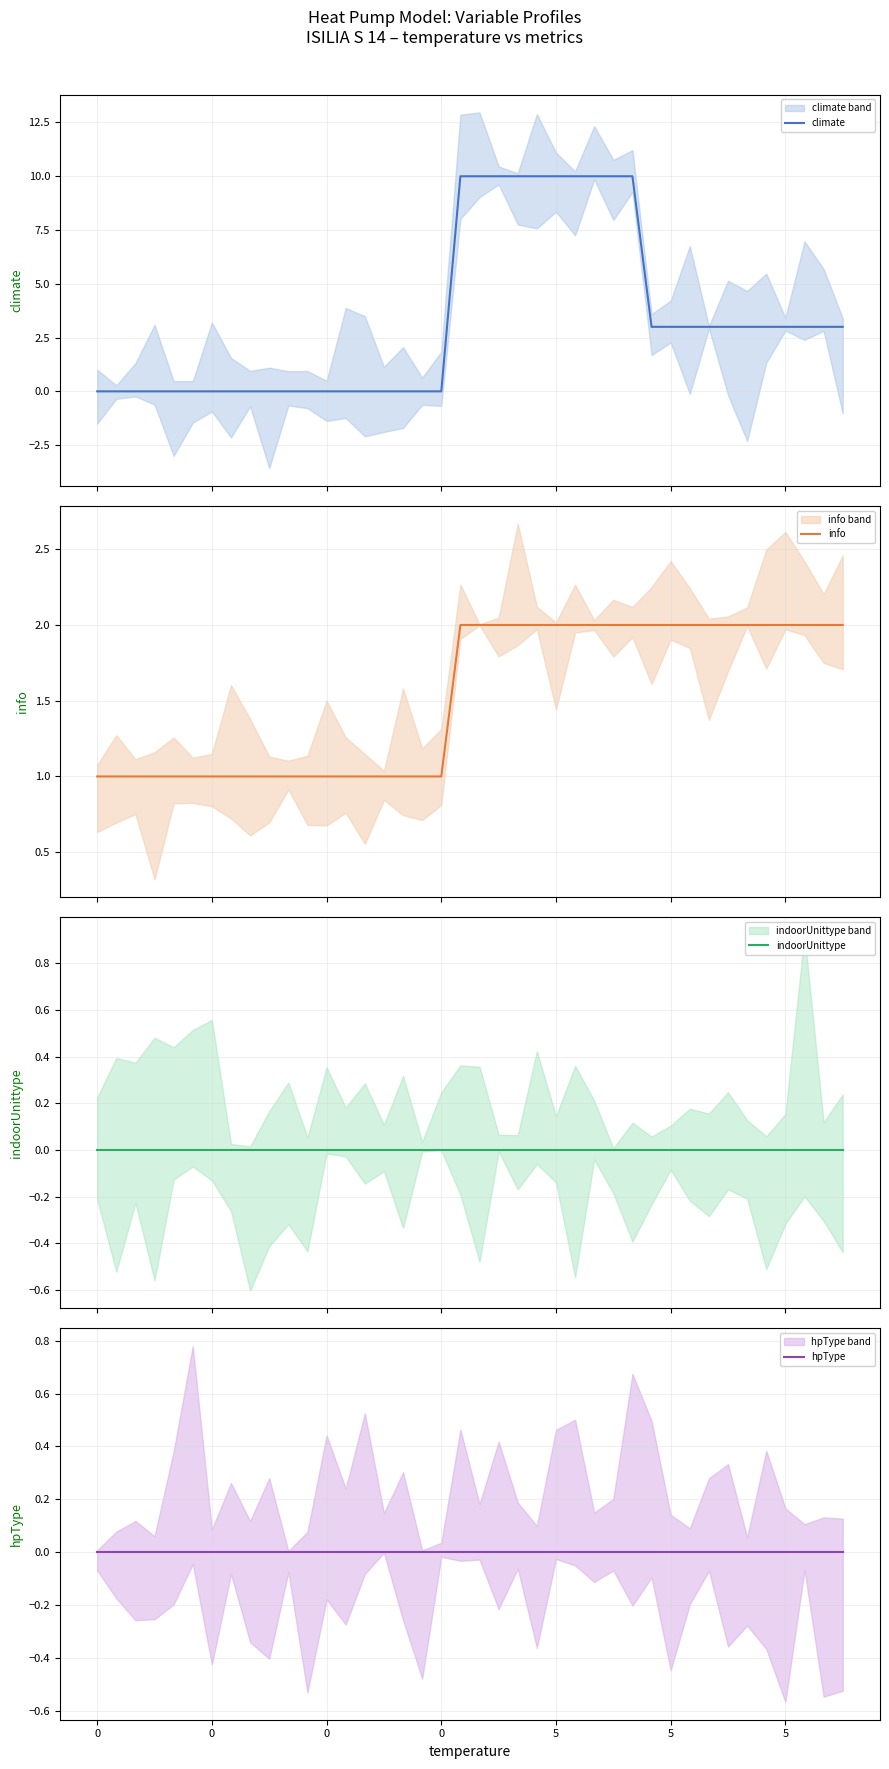

The value of indoorUnittype at 21 is 0. True or false?

True